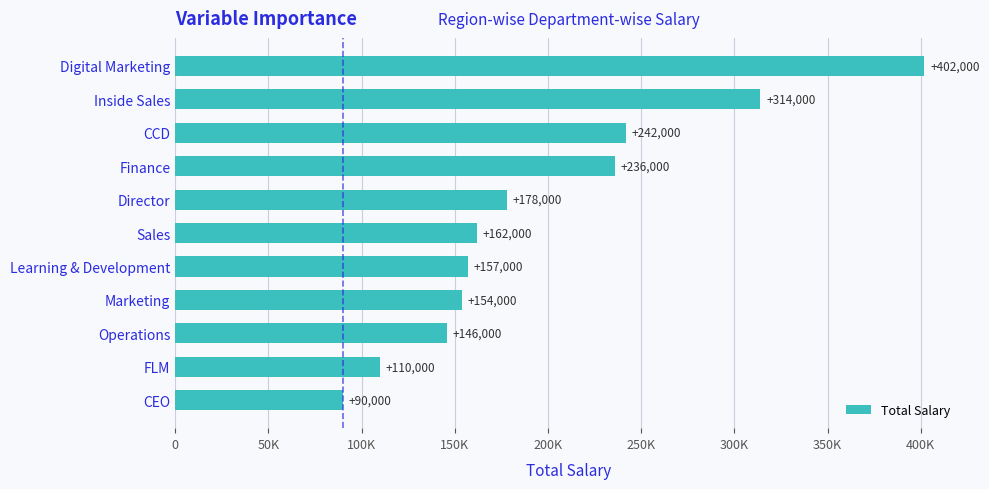

List the labels in order of value, largest first.

Digital Marketing, Inside Sales, CCD, Finance, Director, Sales, Learning & Development, Marketing, Operations, FLM, CEO